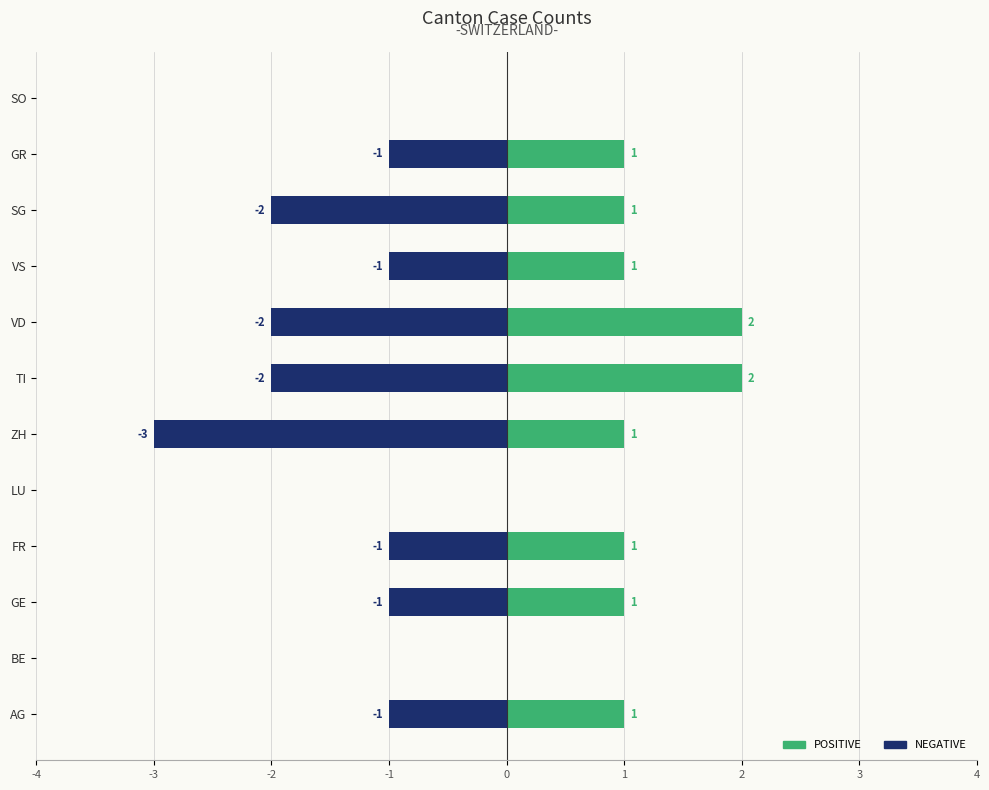

What is the average value of the Negative series?

-1